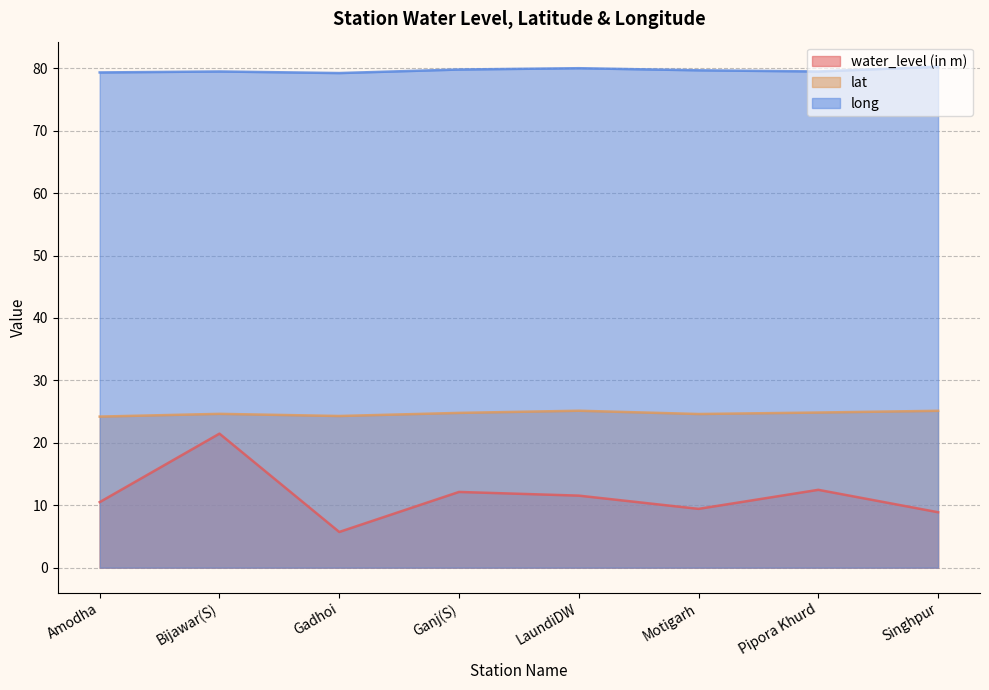

What position from the left is Bijawar(S)?

2